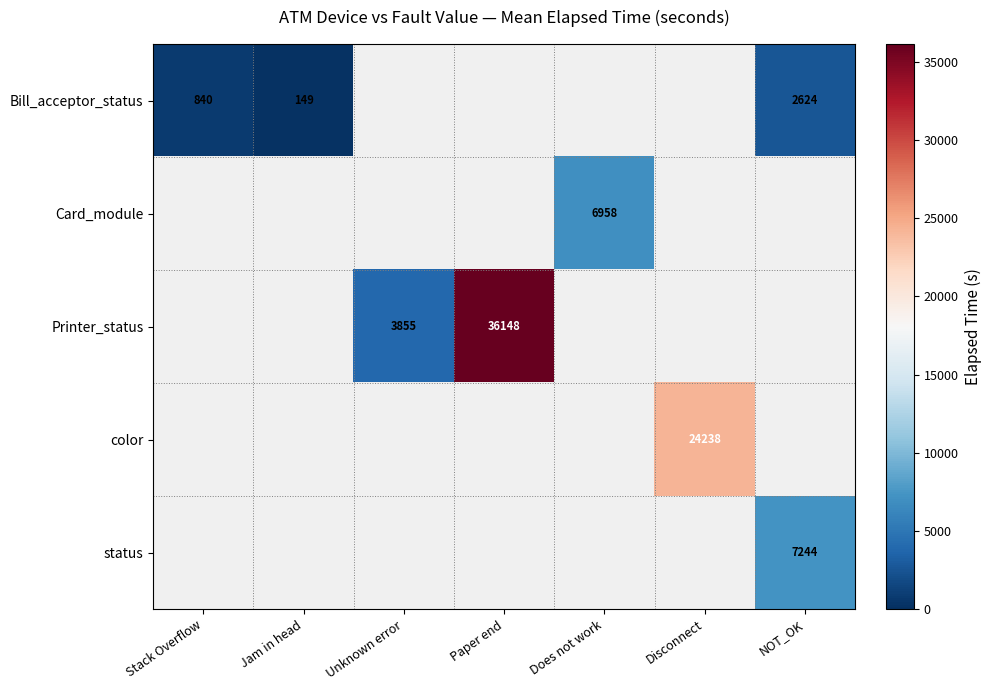

Is it true that status equals 7244 at NOT_OK?

True